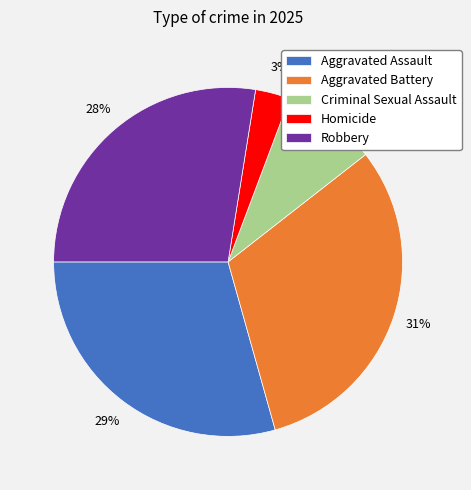

Does any single category account for the majority?

No